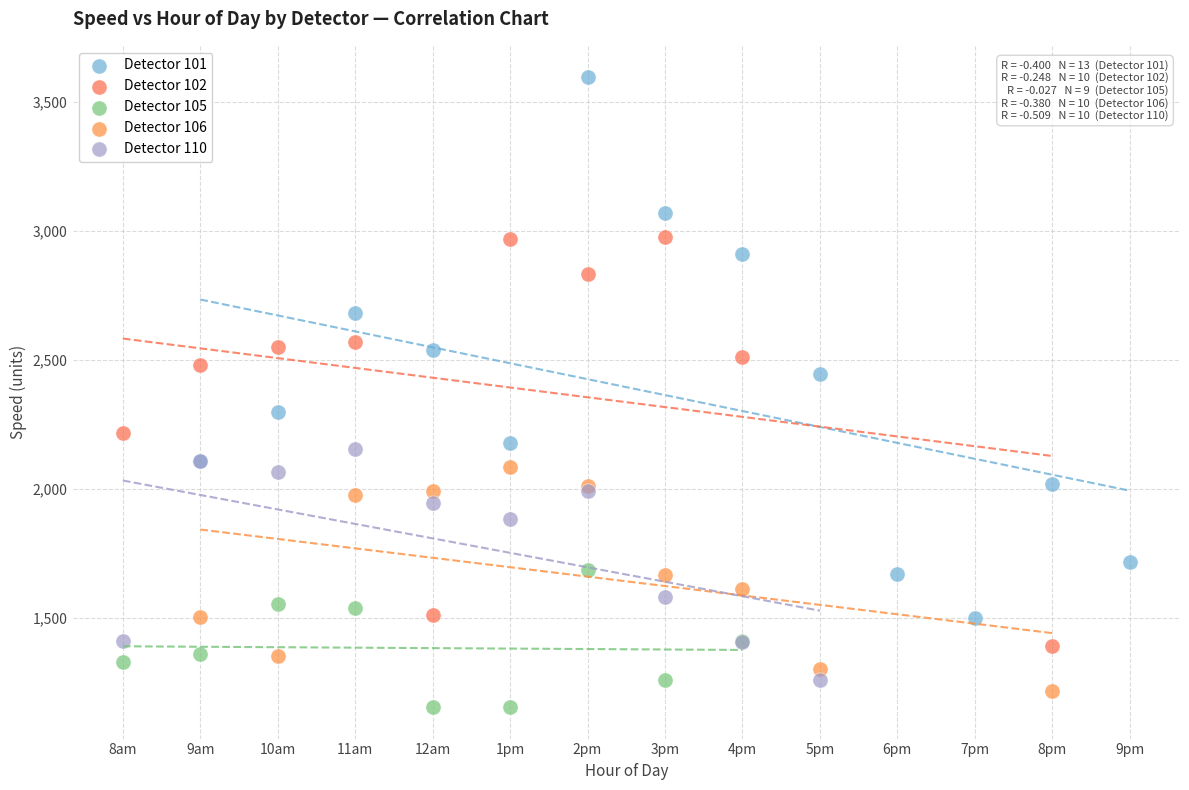

Which series contains the highest Y value?

Detector 101